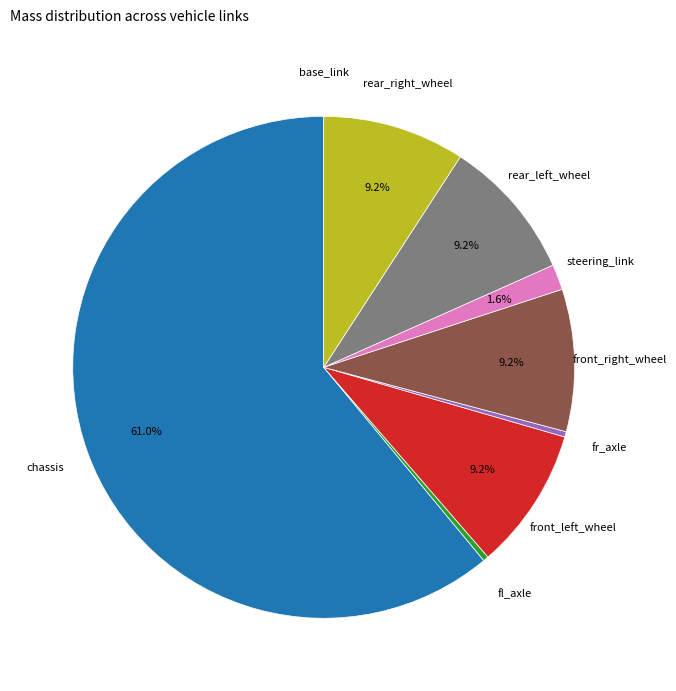

What is the ratio of the value at front_left_wheel to the value at fr_axle?

26.4